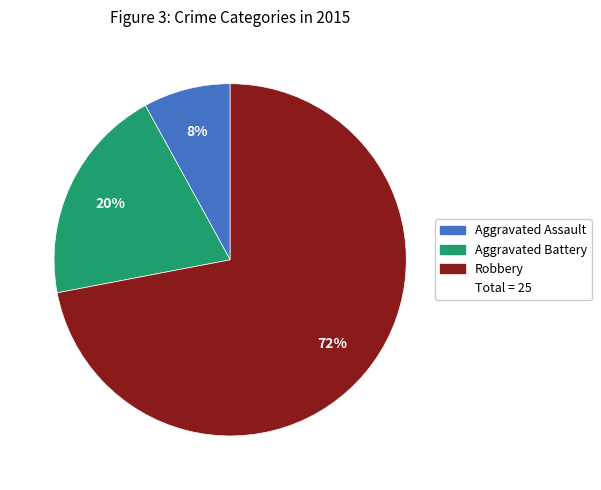

To the nearest percent, what is the average slice percentage?

33%